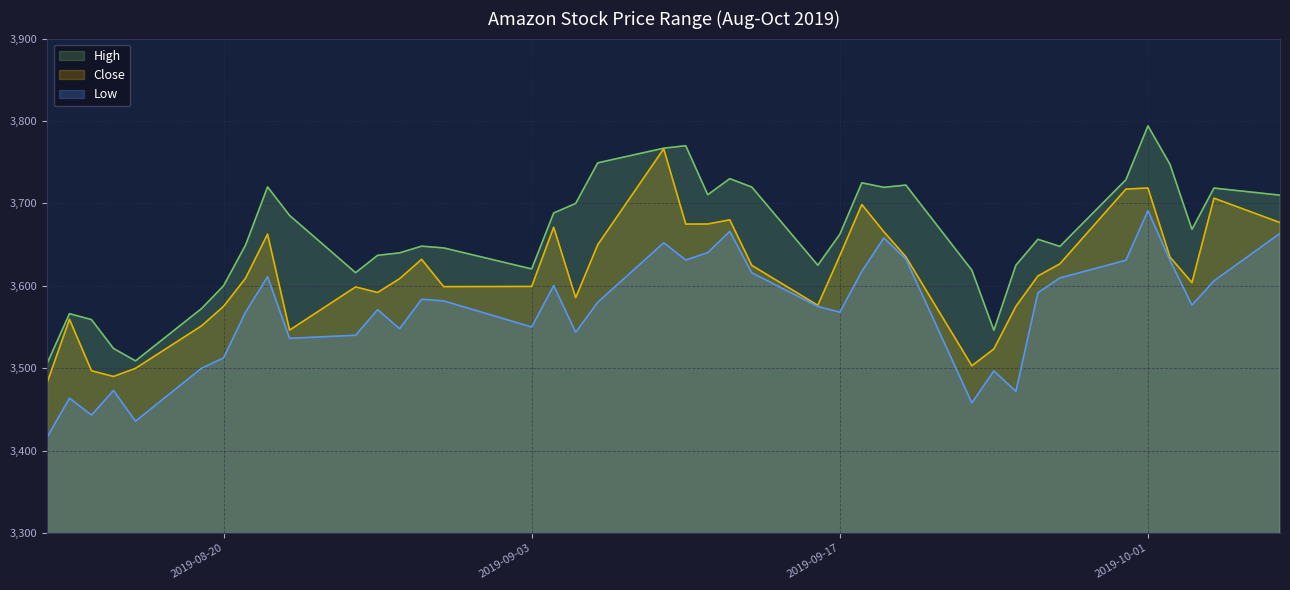

What is the label of the 30th point from the right?

2019-08-26